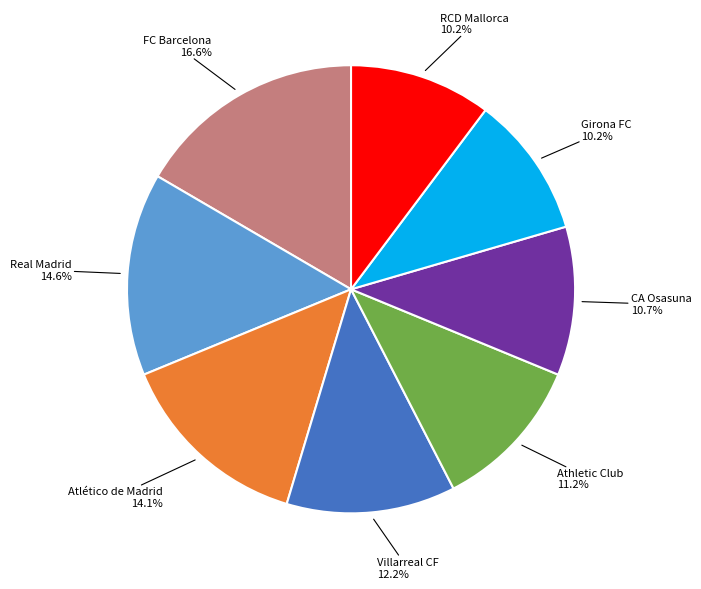

How many slices are in this pie chart?

8